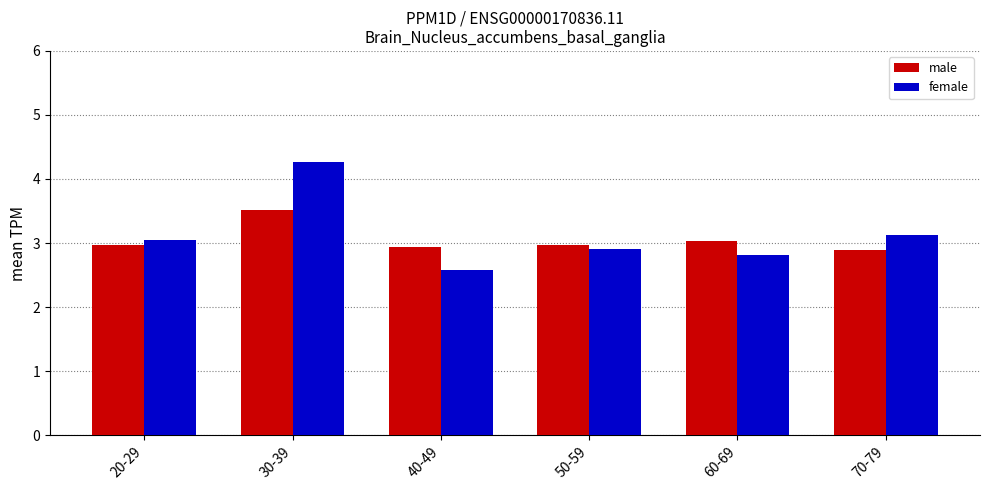

What is the spread (max minus min) of values at 40-49?

0.3